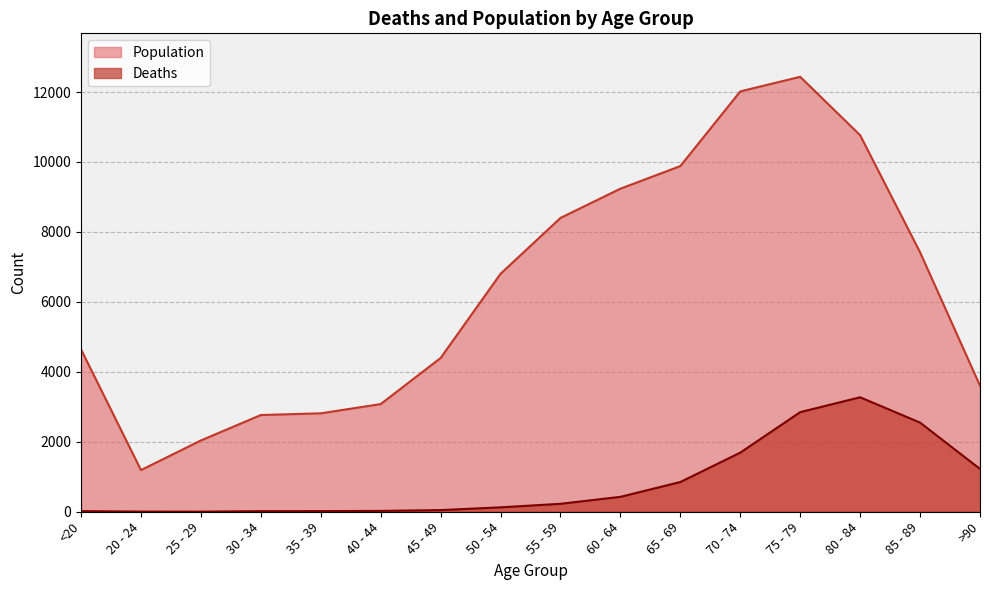

Where is Deaths nearest to the value 1638?

70 - 74